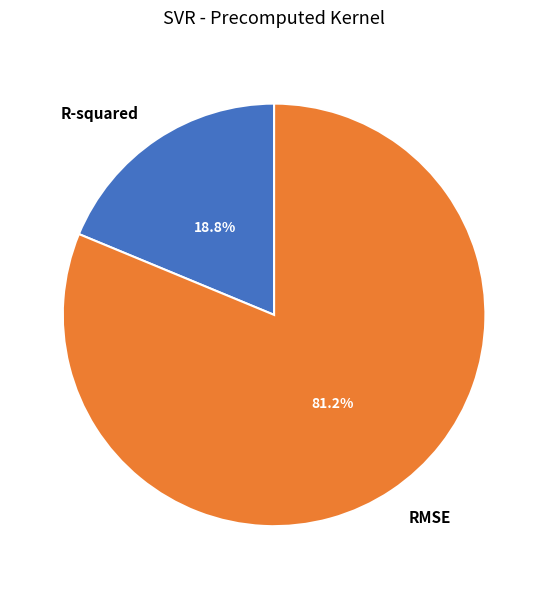

Is RMSE the majority of the pie?

Yes